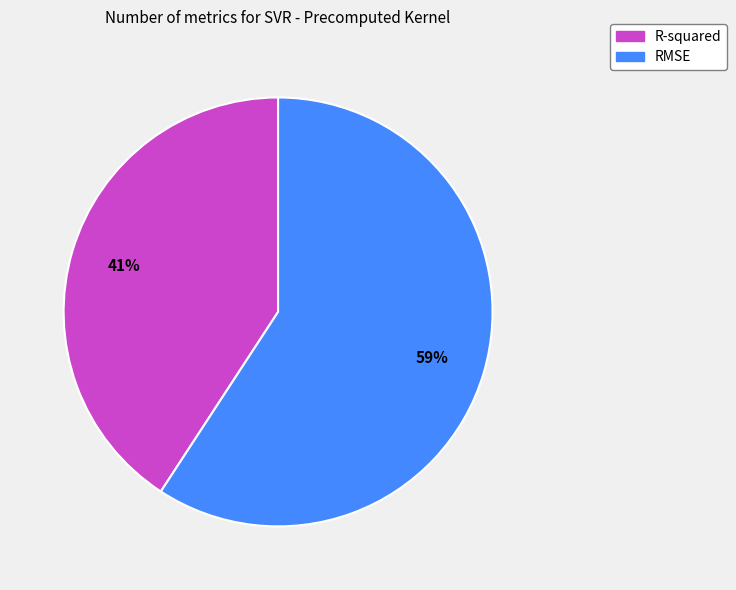

To the nearest percent, what is the difference between the R-squared and RMSE slice percentages?

18%